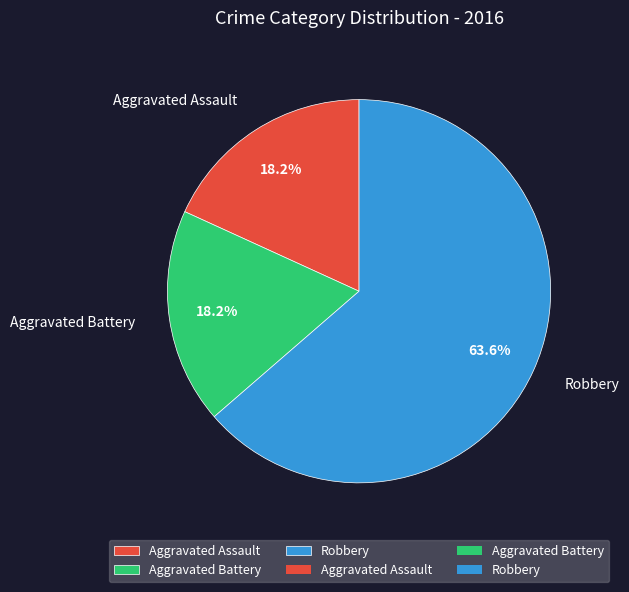

Which slice is the largest?

Robbery